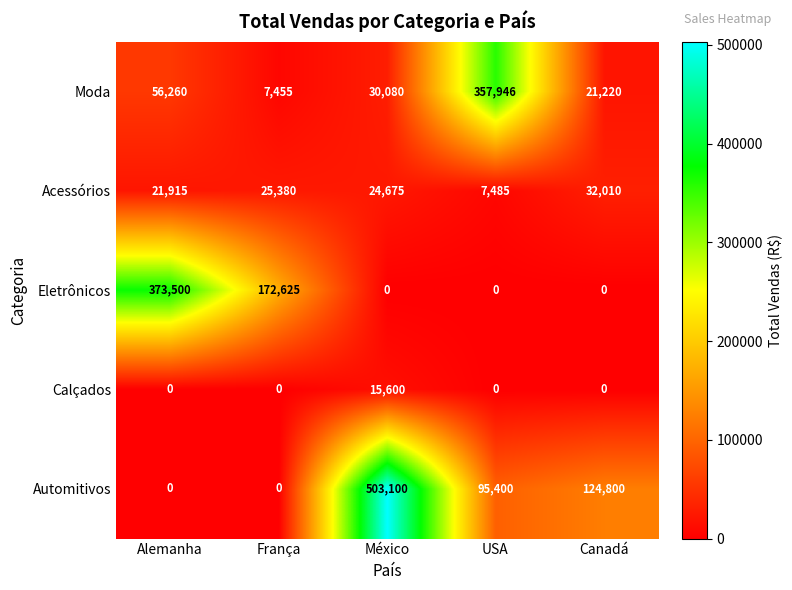

The value of Calçados at Alemanha is 5371. True or false?

False